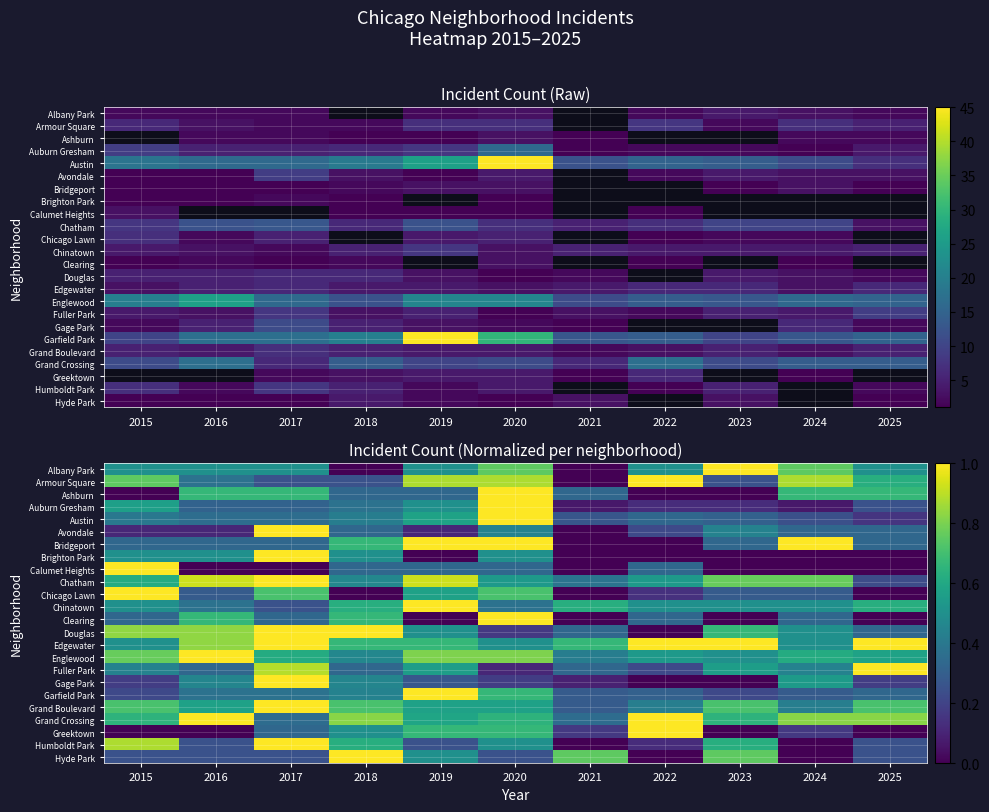

At 2019, list the series in order from largest to smallest.

Bridgeport, Chinatown, Garfield Park, Chatham, Armour Square, Englewood, Edgewater, Greektown, Grand Crossing, Austin, Chicago Lawn, Grand Boulevard, Fuller Park, Albany Park, Auburn Gresham, Douglas, Hyde Park, Ashburn, Calumet Heights, Gage Park, Humboldt Park, Avondale, Brighton Park, Clearing